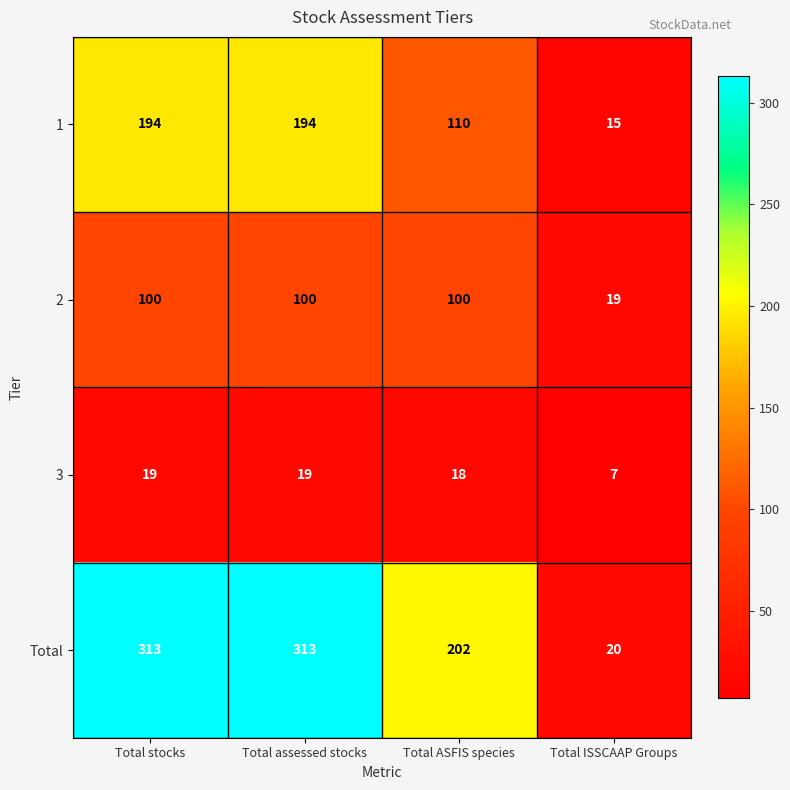

What is the lowest value of the 3 series?

7